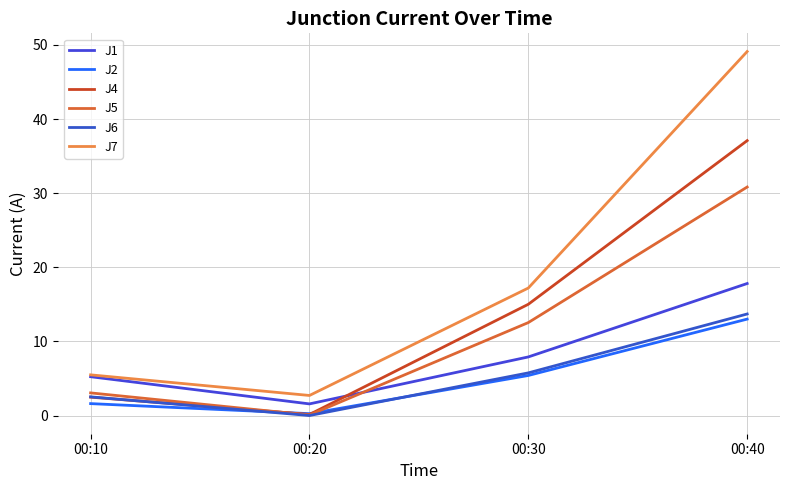

Is the value of J7 at 00:20 greater than the value of J5 at 00:20?

Yes